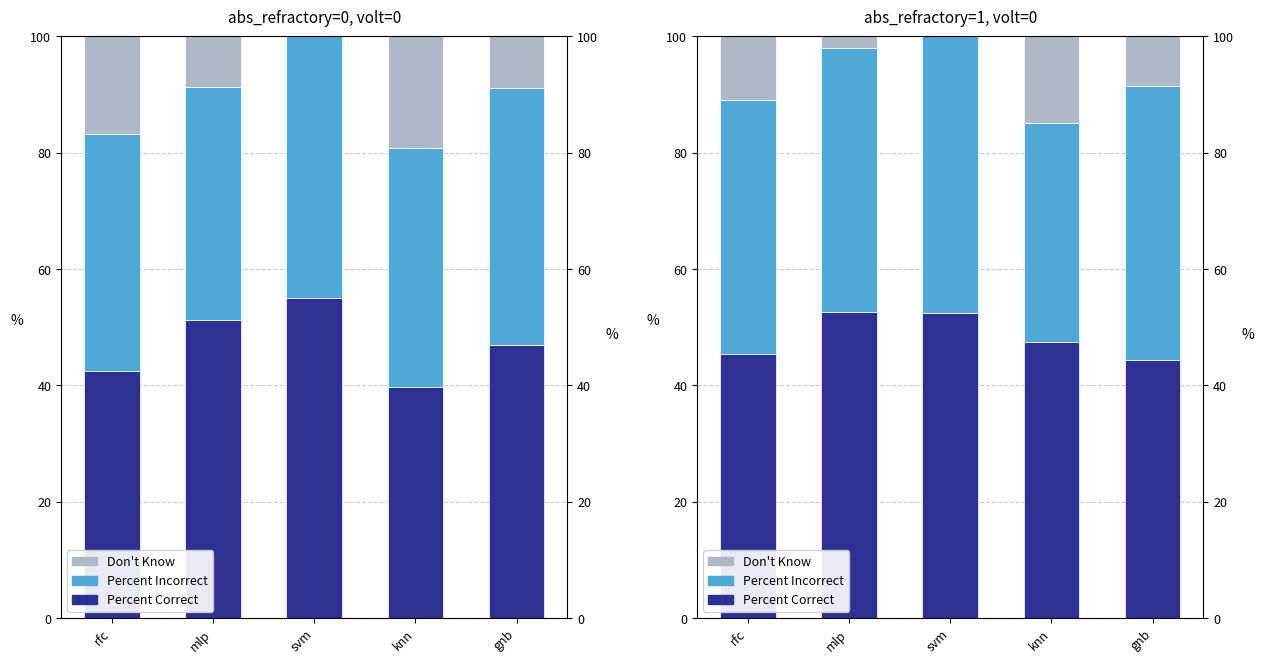

What is the difference between the maximum and minimum values in the Percent Correct series?

8.3